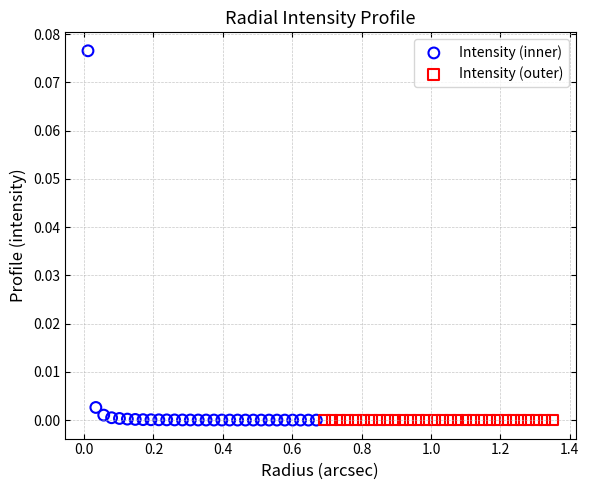

Which series contains the highest Y value?

Intensity (inner)